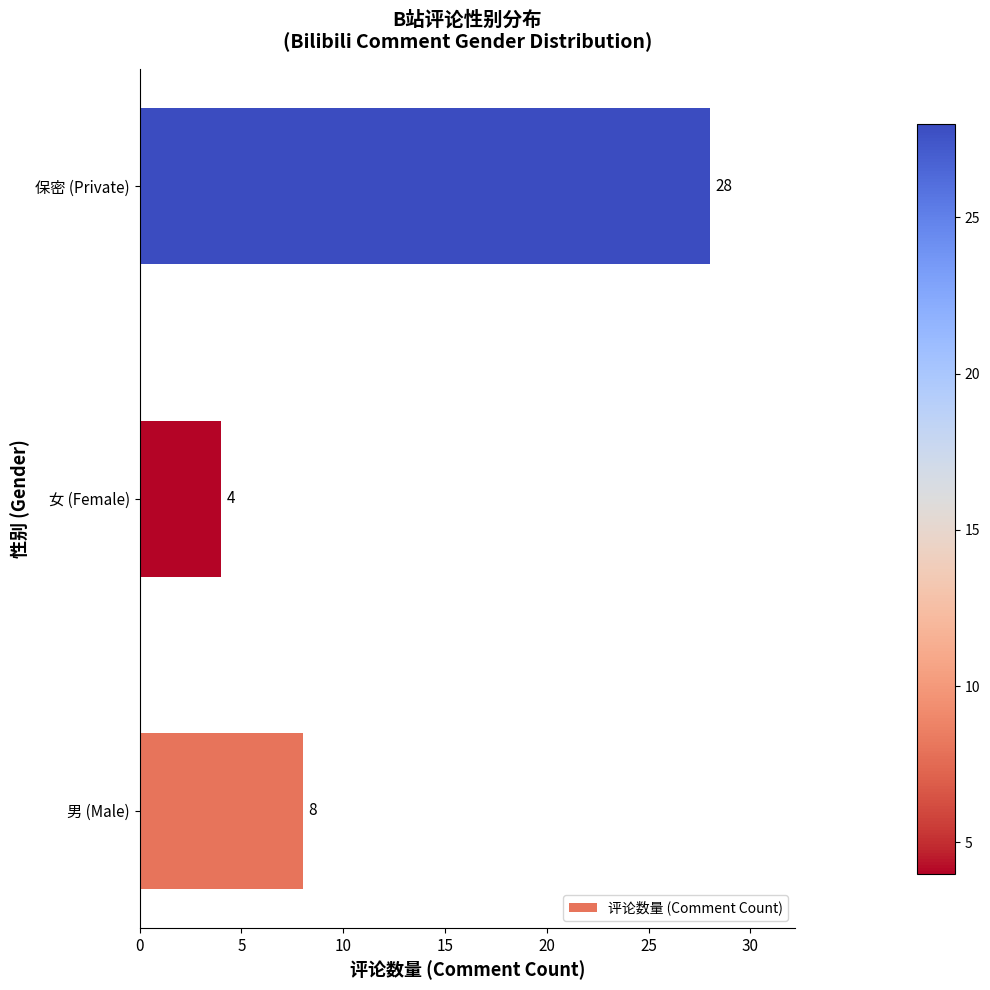

Count the number of categories in the chart.

3